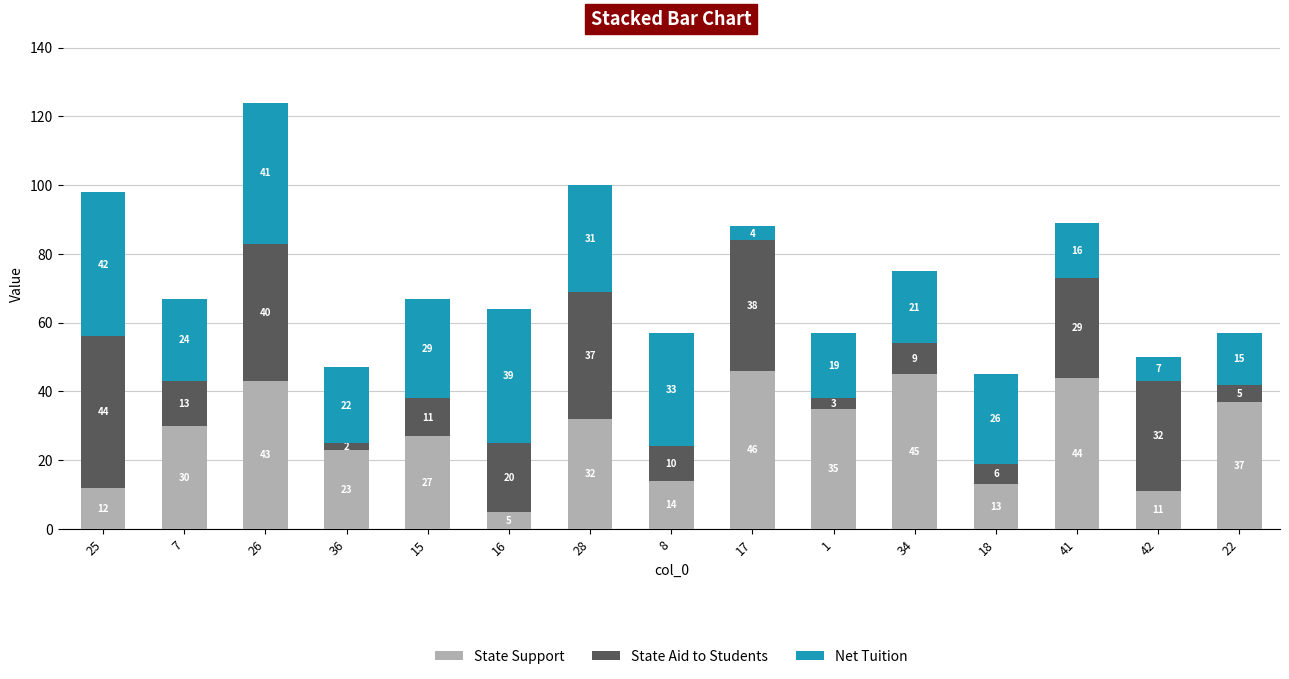

At which category is the sum across all series the highest?

26